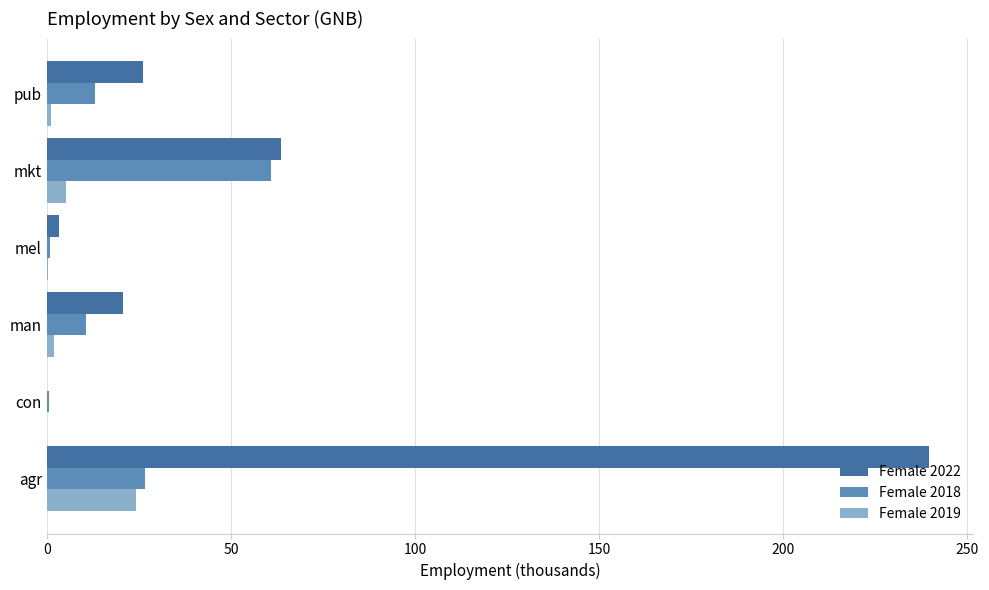

Which series has the largest range (max minus min)?

Female 2022